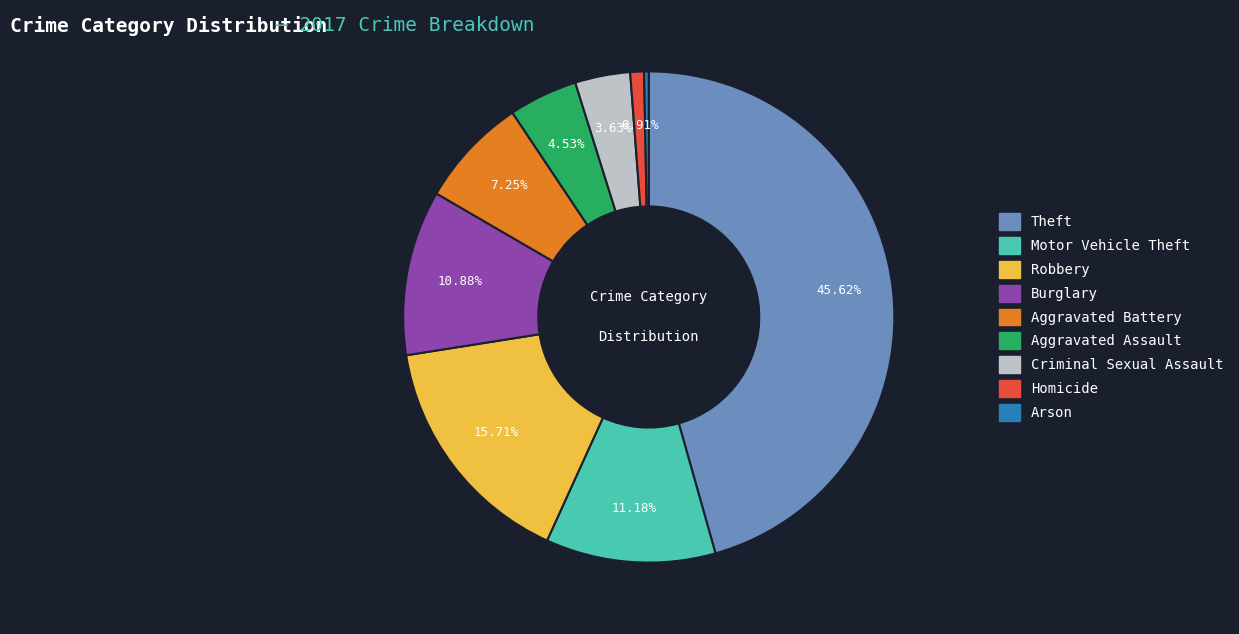

What is the smallest slice in the pie chart?

Arson